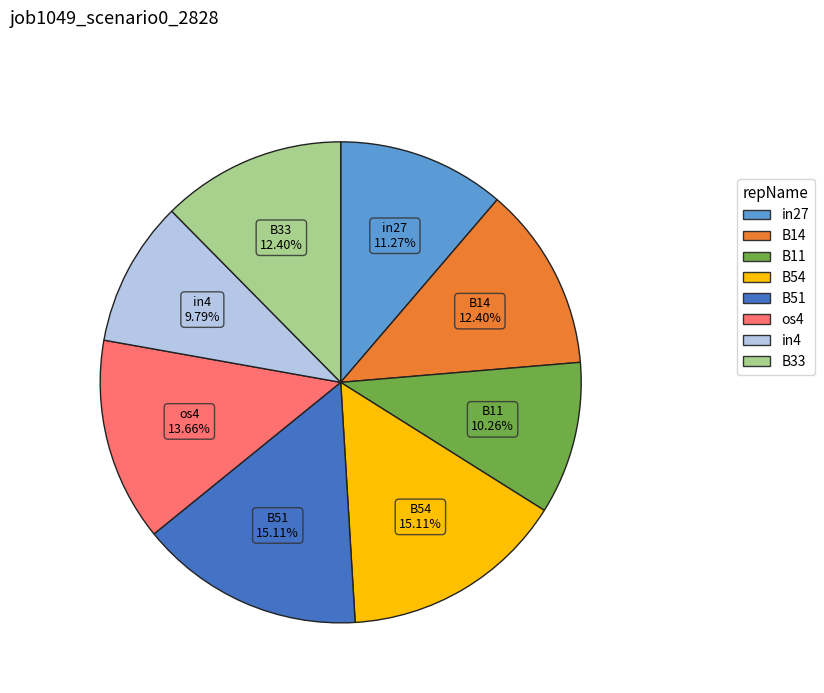

Is there a majority slice in this chart?

No